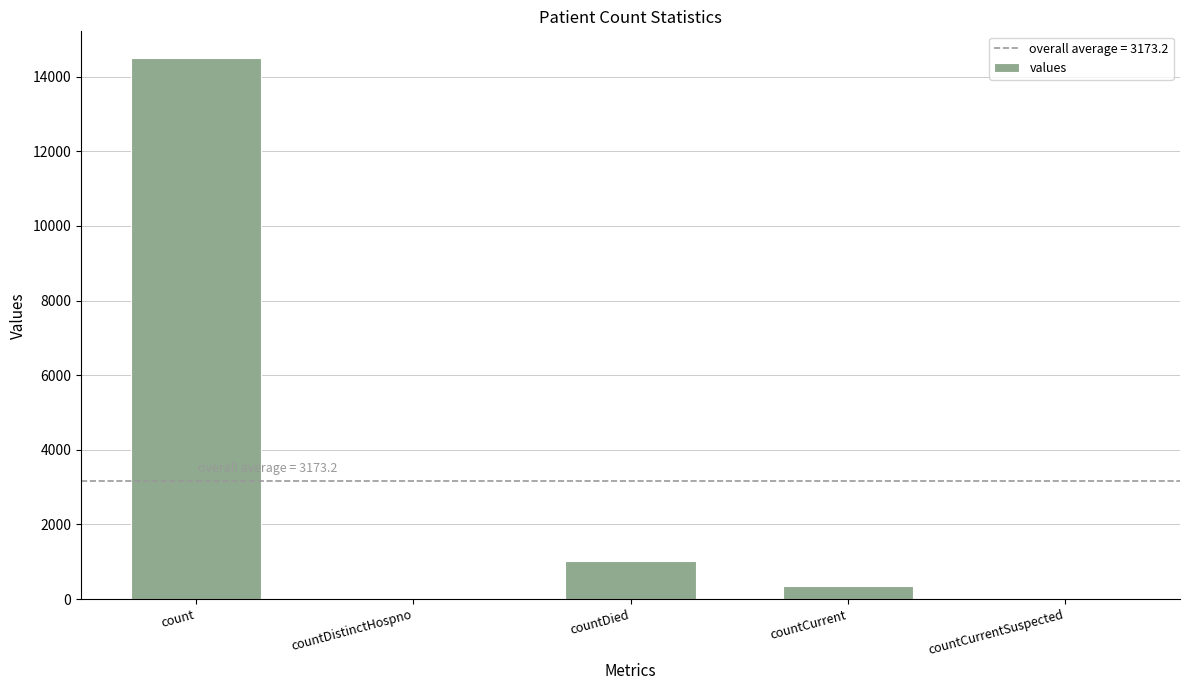

Reading left to right, extract all data points from this chart.

14488	0	1033	345	0